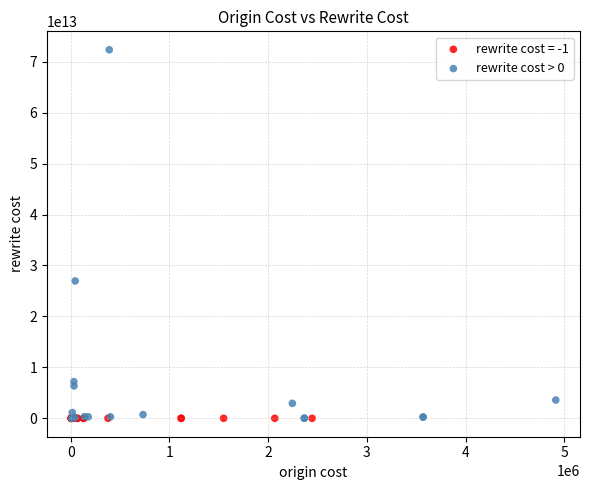

Which series reaches the maximum Y coordinate?

rewrite cost > 0